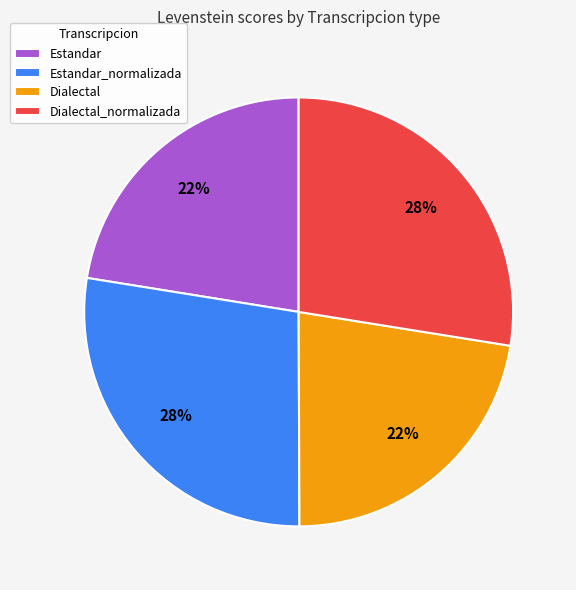

True or false: Estandar accounts for 8% of the total.

False